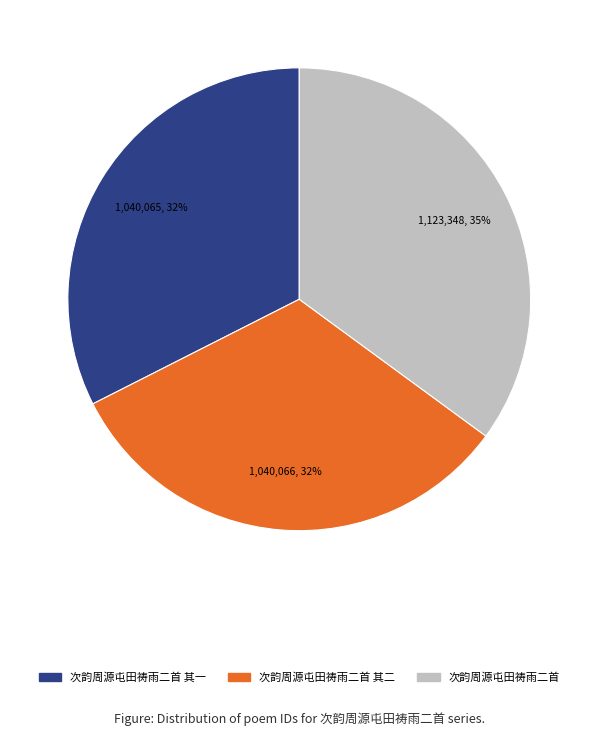

To the nearest percent, what is the difference between the largest and smallest slice percentages?

3%